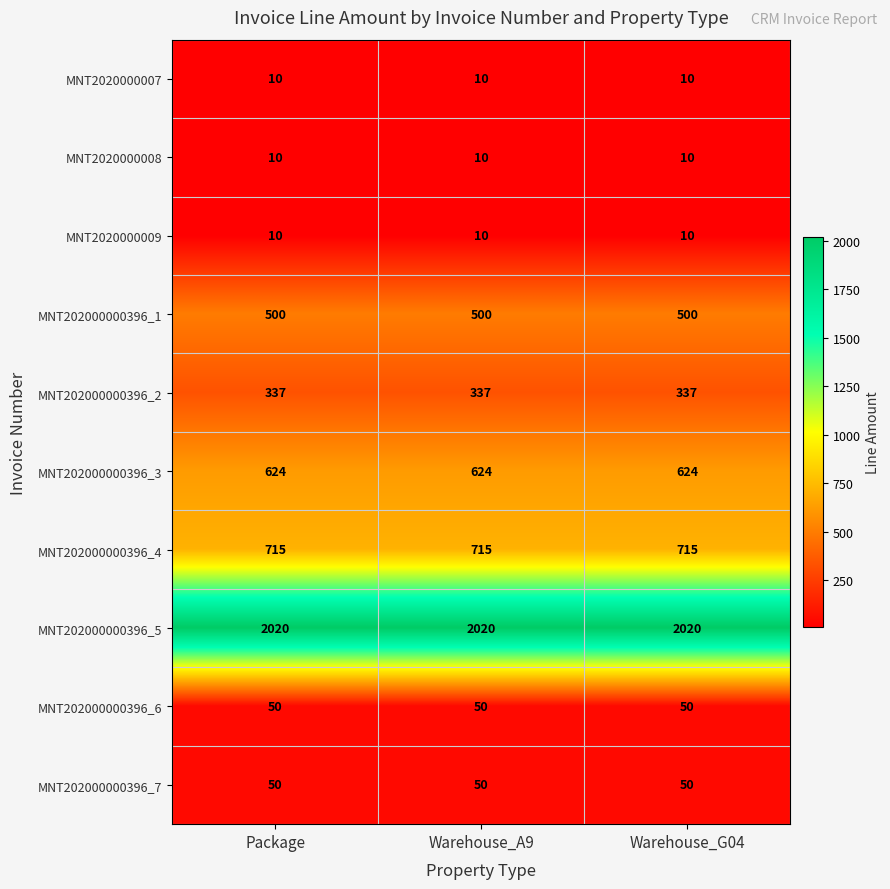

What is the approximate value of MNT202000000396_1 at Warehouse_G04?

500